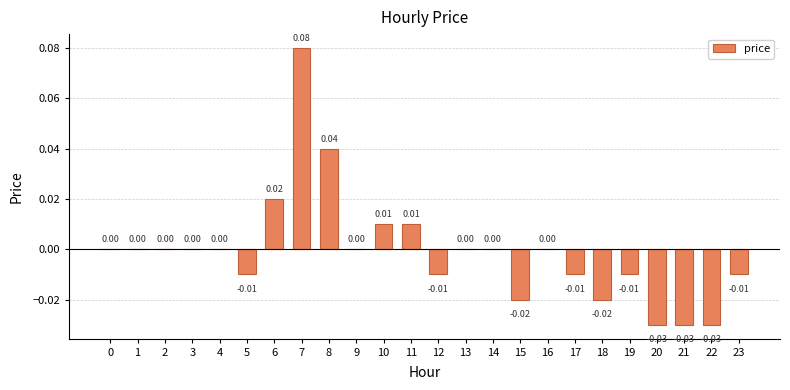

Are the bars horizontal?

No